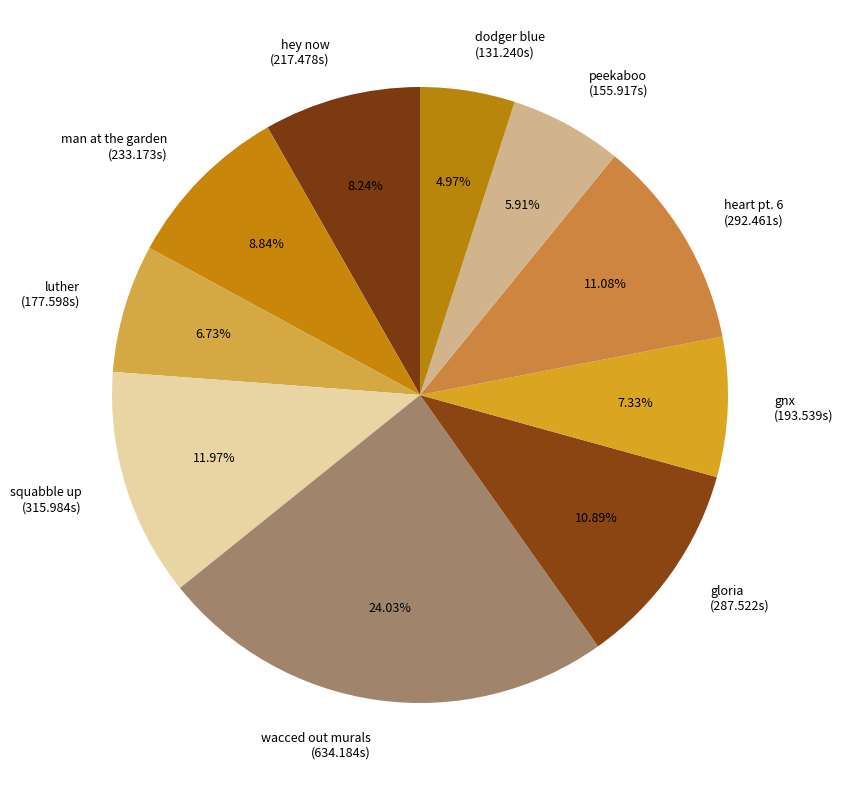

How many segments does this pie chart have?

10